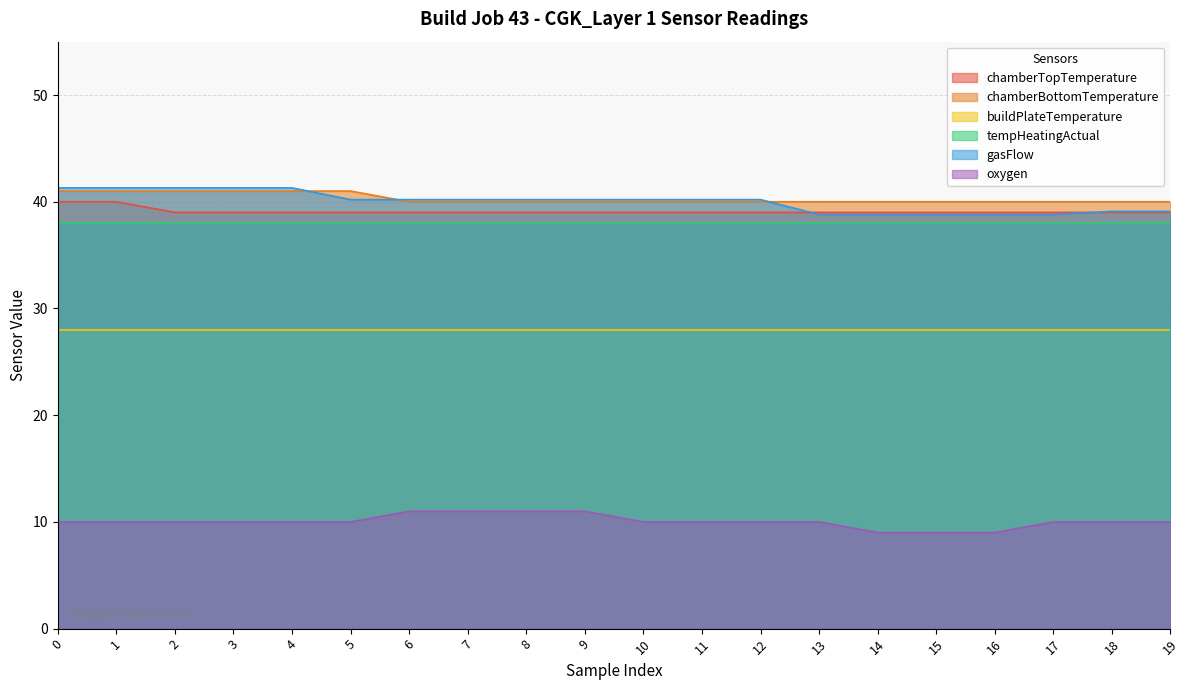

True or false: gasFlow and chamberTopTemperature cross at least once.

True